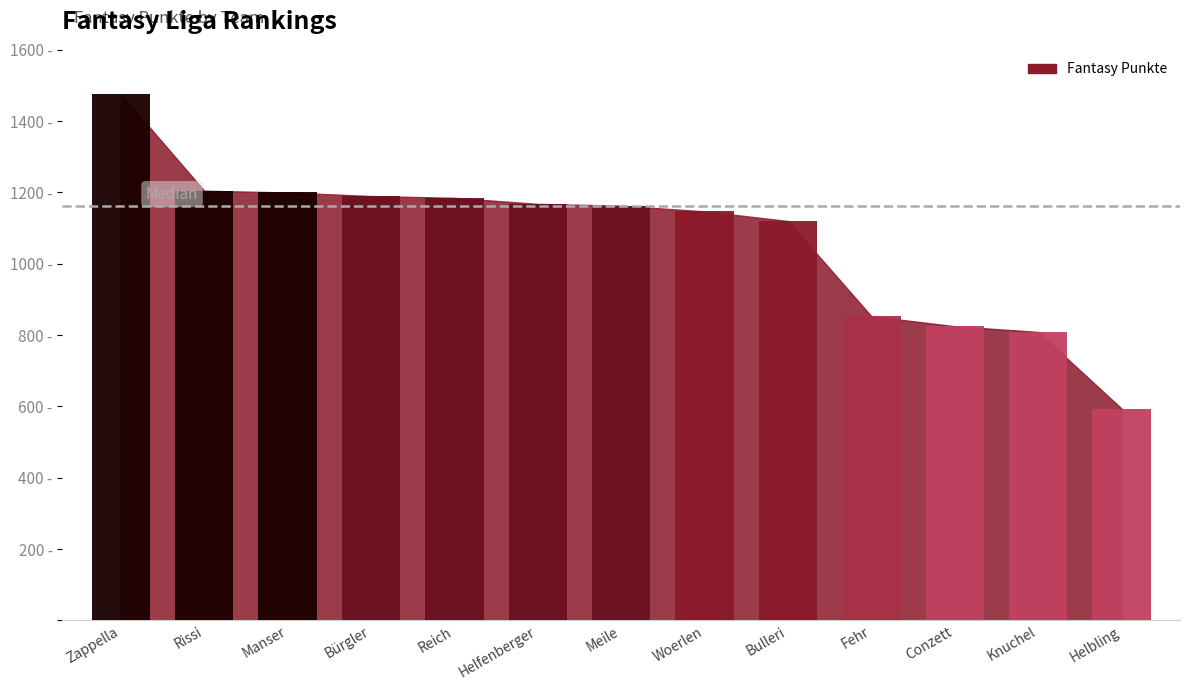

How many data points does each series have?

13